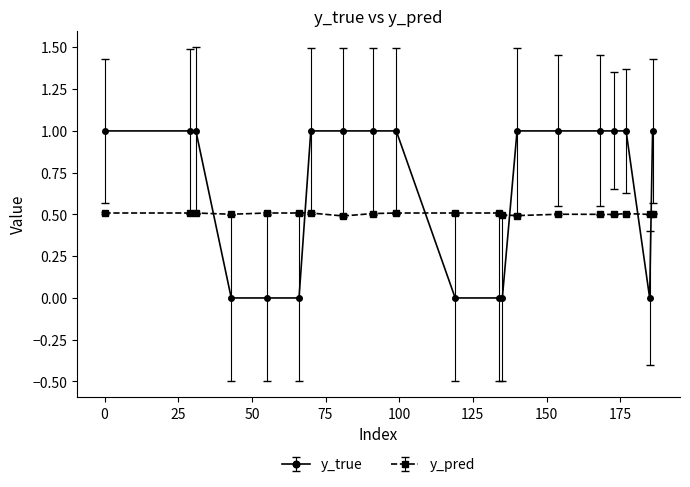

What is the maximum value shown in the chart?

1.0